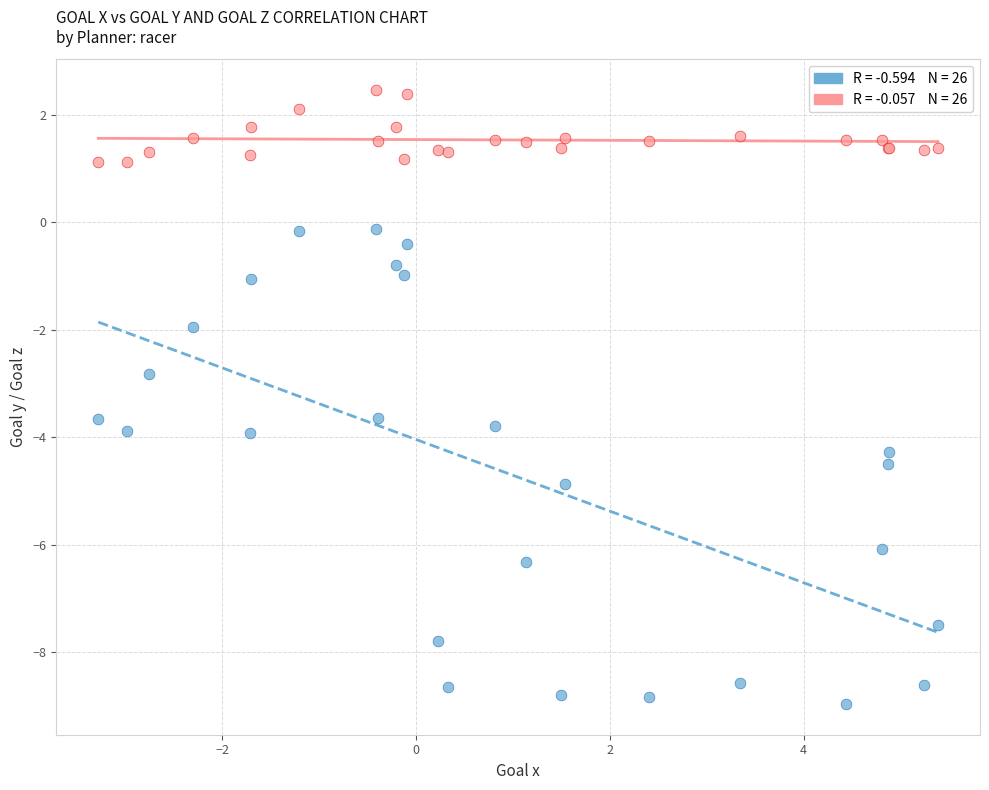

Across all series, what Y value is closest to -3?

-2.8